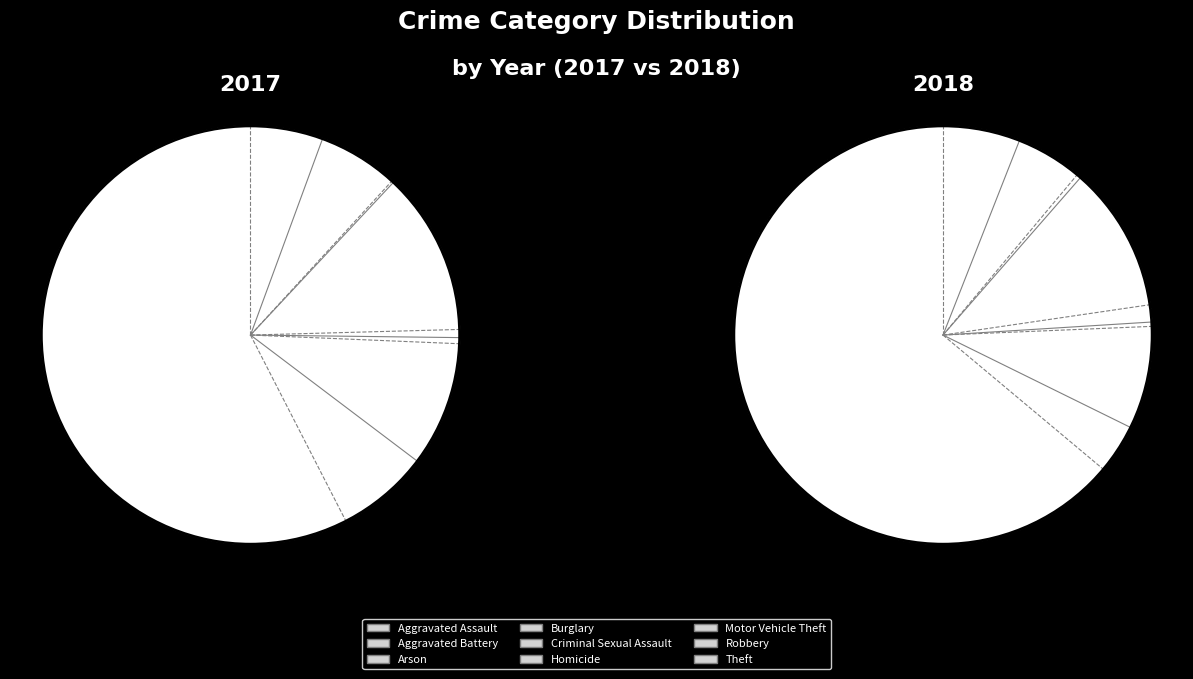

Count the number of slices in the pie.

9